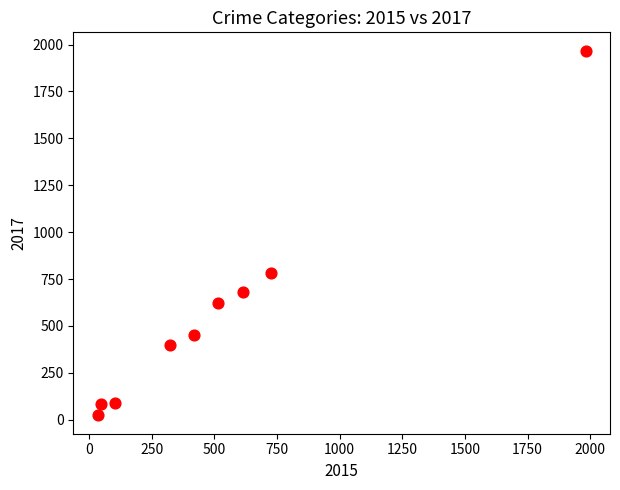

What is the range of X values (max minus min)?

1946